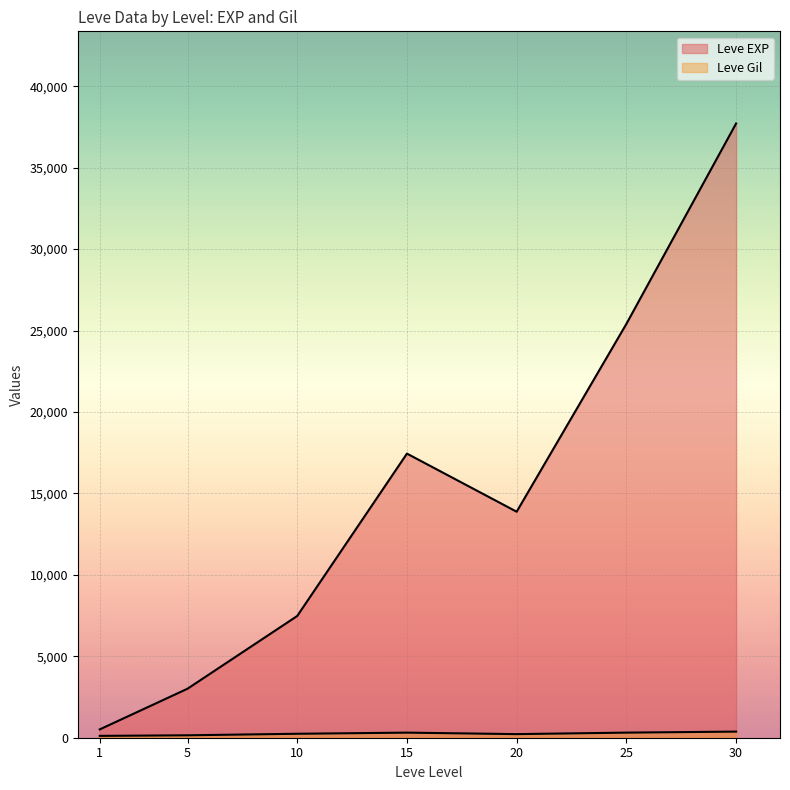

Which category has the lowest value in the Leve EXP series?

1